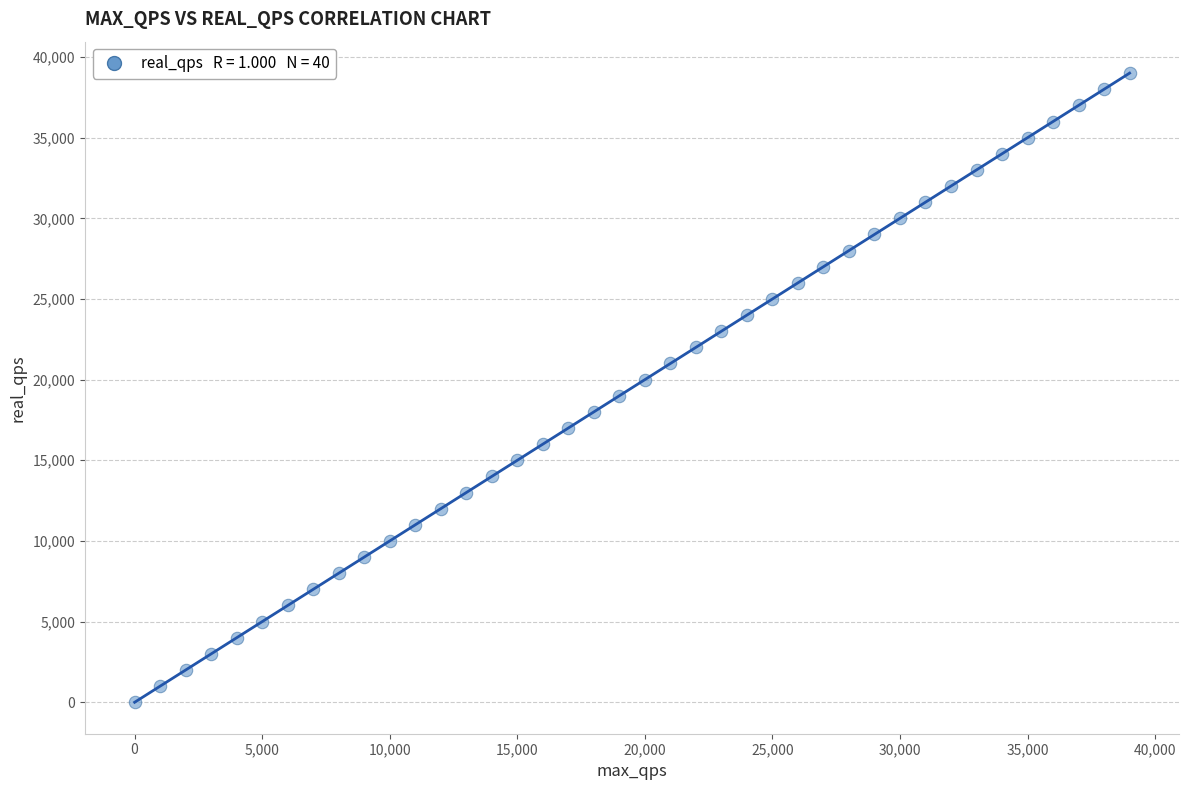

What is the range of Y values (max minus min)?

38999